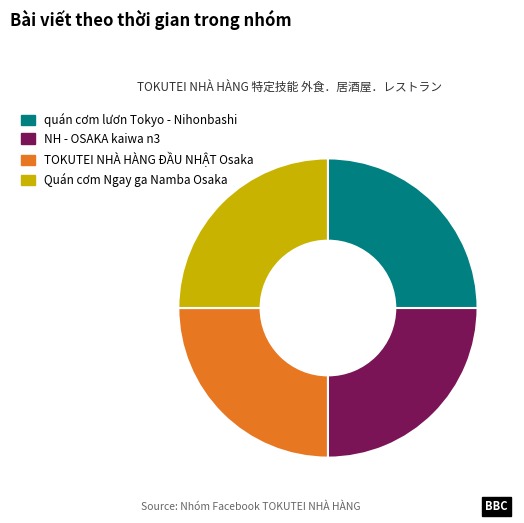

Is Quán cơm Ngay ga Namba Osaka the majority of the pie?

No